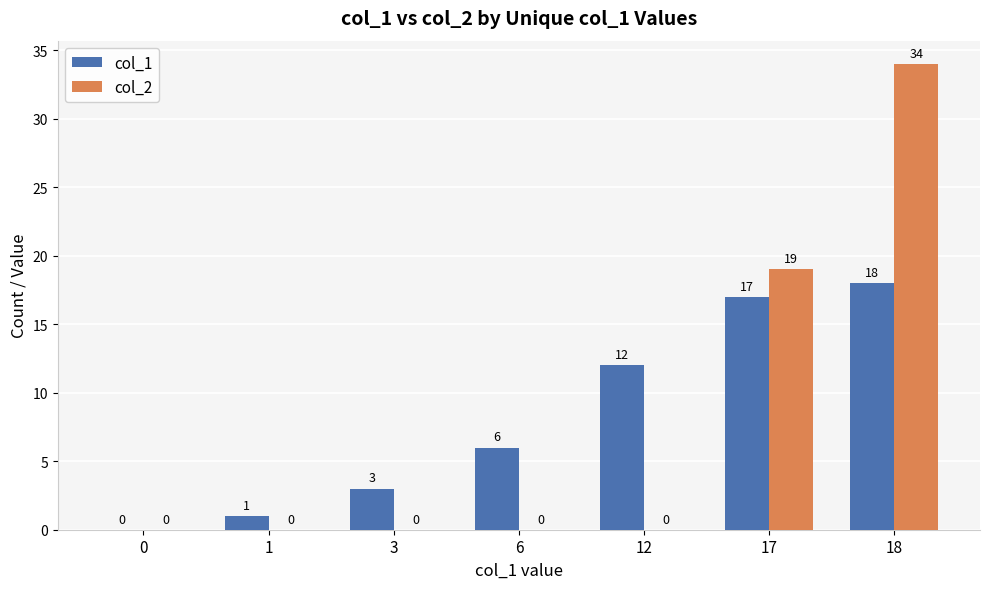

Reading right to left, what are all the values shown in this chart?

col_1: 18=18	17=17	12=12	6=6	3=3	1=1	0=0
col_2: 18=34	17=19	12=0	6=0	3=0	1=0	0=0